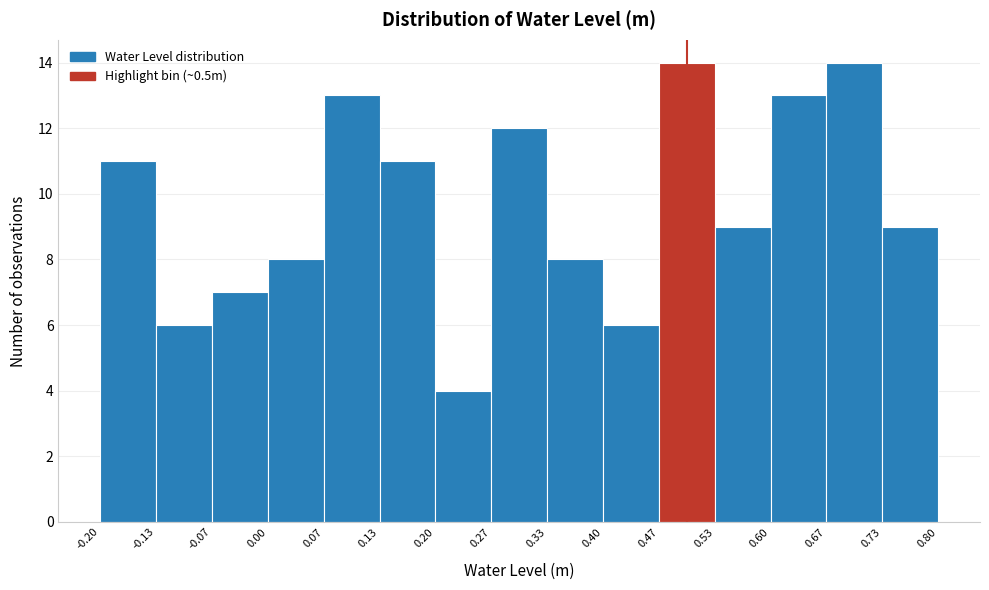

Reading left to right, list every bar in this chart as the range it spans on the x-axis followed by its height. The values are not printed on the chart, so give them approximately, as read against the axis.

-0.20 to -0.13: 11
-0.13 to -0.07: 6
-0.07 to 0.00: 7
0.00 to 0.07: 8
0.07 to 0.13: 13
0.13 to 0.20: 11
0.20 to 0.27: 4
0.27 to 0.33: 12
0.33 to 0.40: 8
0.40 to 0.47: 6
0.47 to 0.53: 14
0.53 to 0.60: 9
0.60 to 0.67: 13
0.67 to 0.73: 14
0.73 to 0.80: 9